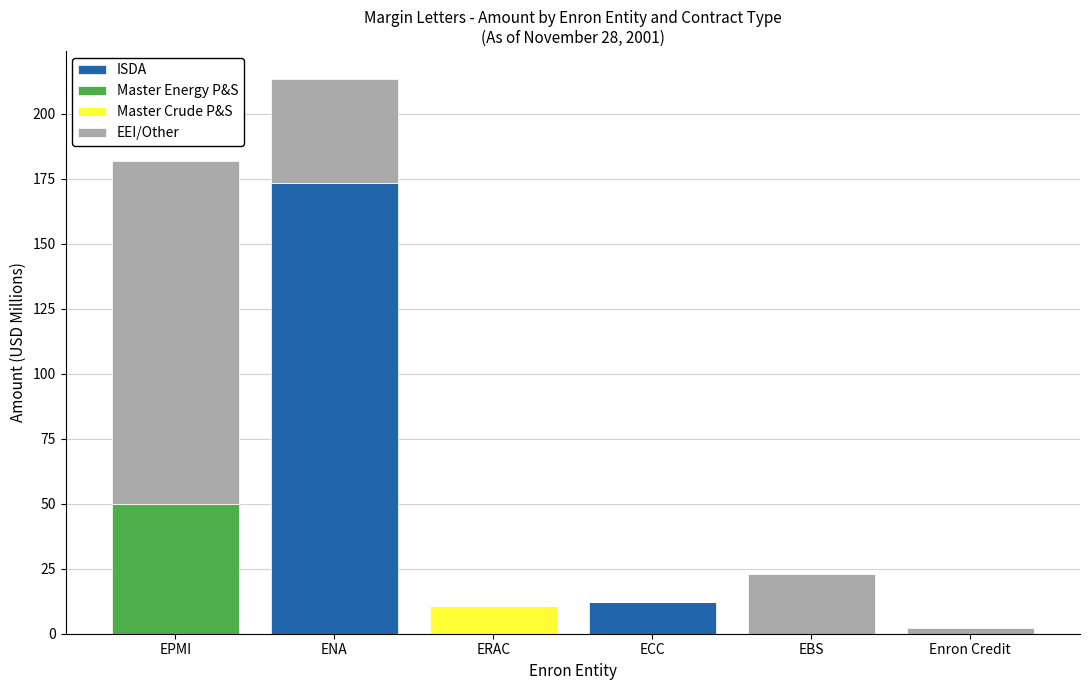

Reading left to right, transcribe the values for ISDA.

EPMI=0.0	ENA=173.3	ERAC=0.0	ECC=12.1	EBS=0.0	Enron Credit=0.0